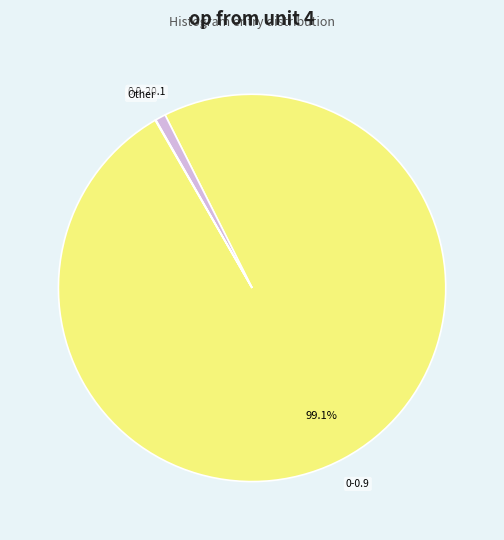

To the nearest percent, what is the difference between the largest and smallest slice percentages?

99%